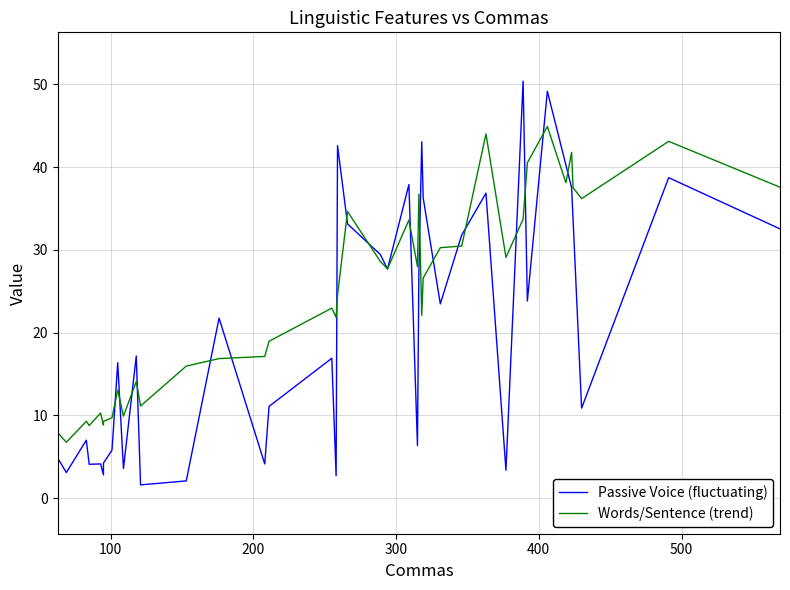

After their last crossing, which series has the higher values: Words/Sentence (trend) or Passive Voice (fluctuating)?

Words/Sentence (trend)